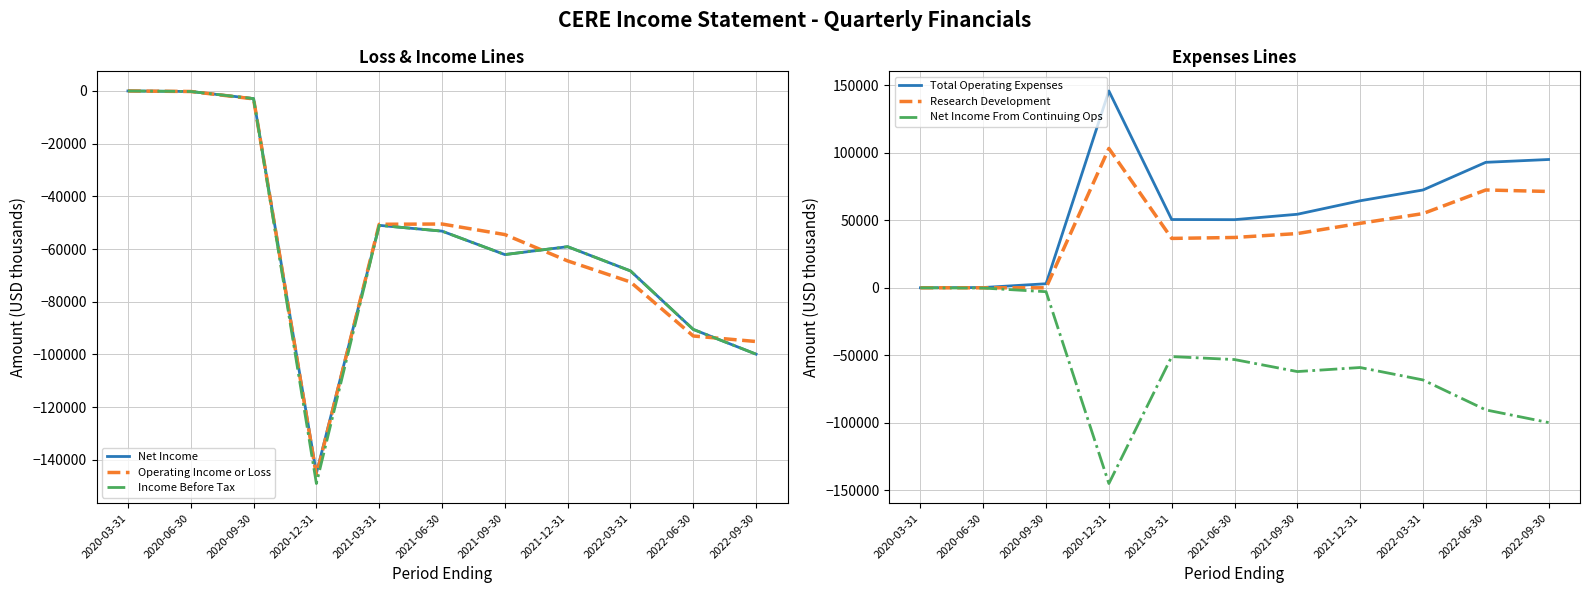

What is the difference between the Net Income values at 2022-06-30 and 2020-06-30?

90300